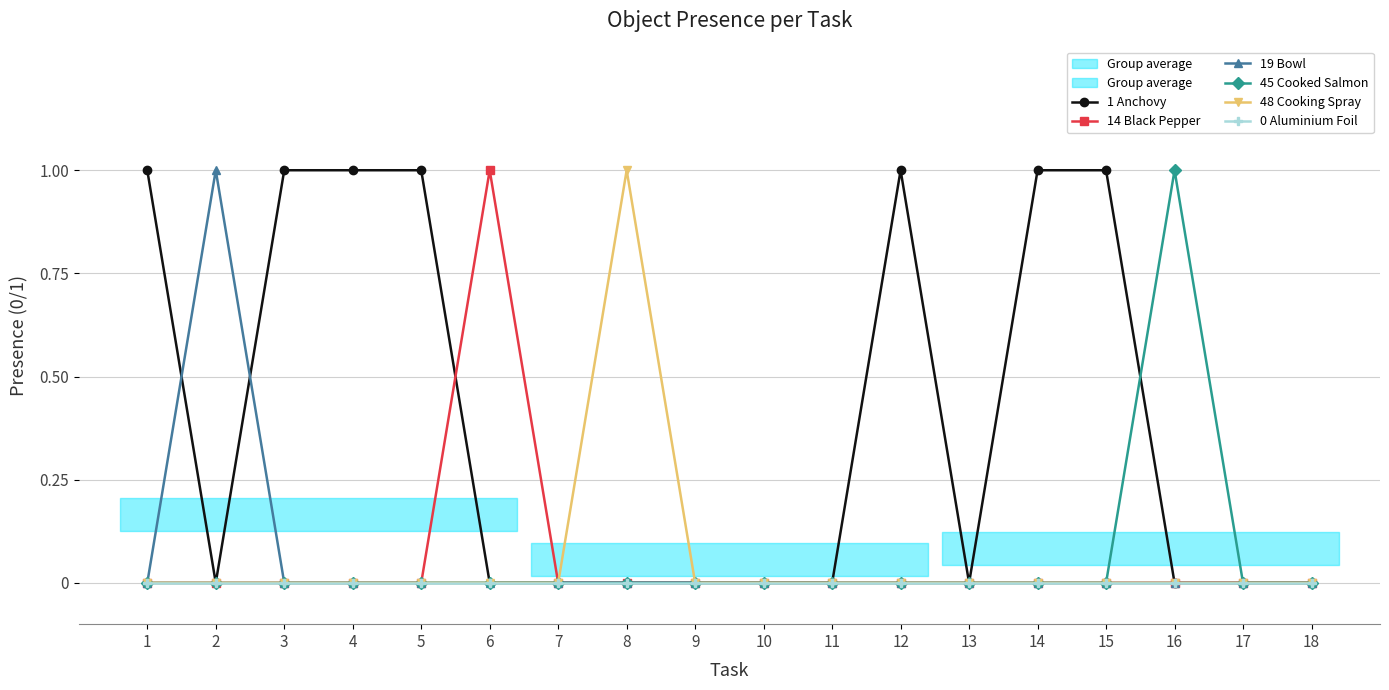

At which category does the chart reach its peak across all series?

1